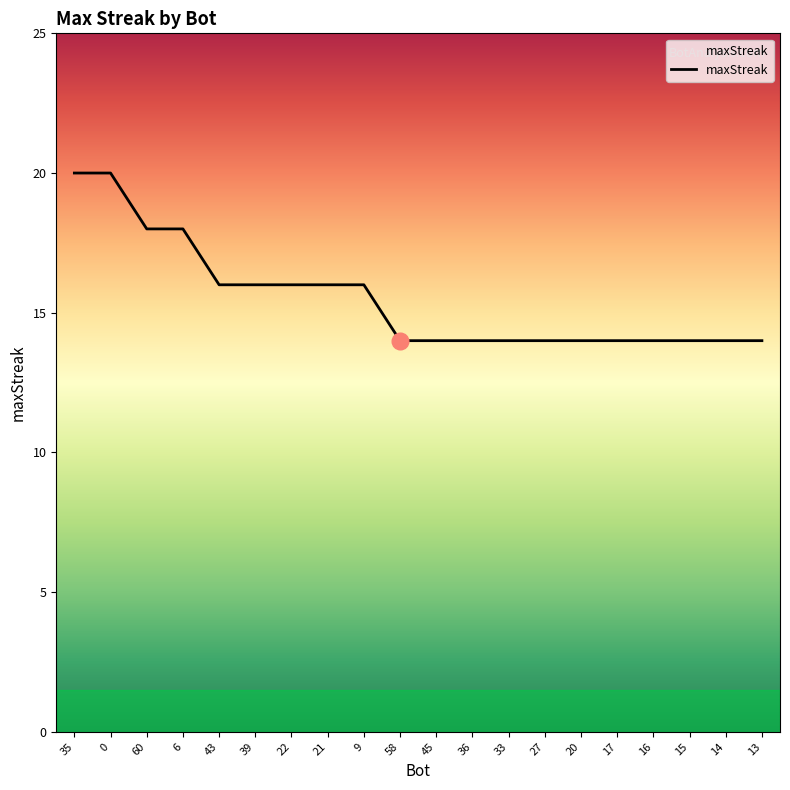

What is the difference between the maximum and minimum values?

6